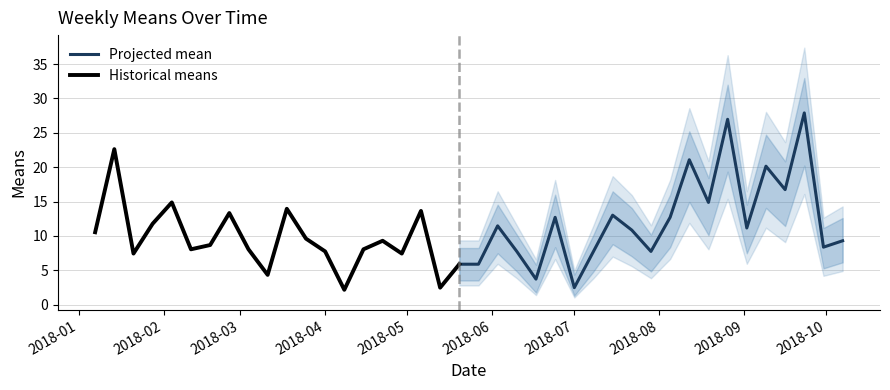

What is the lowest value of the Projected mean series?

2.5